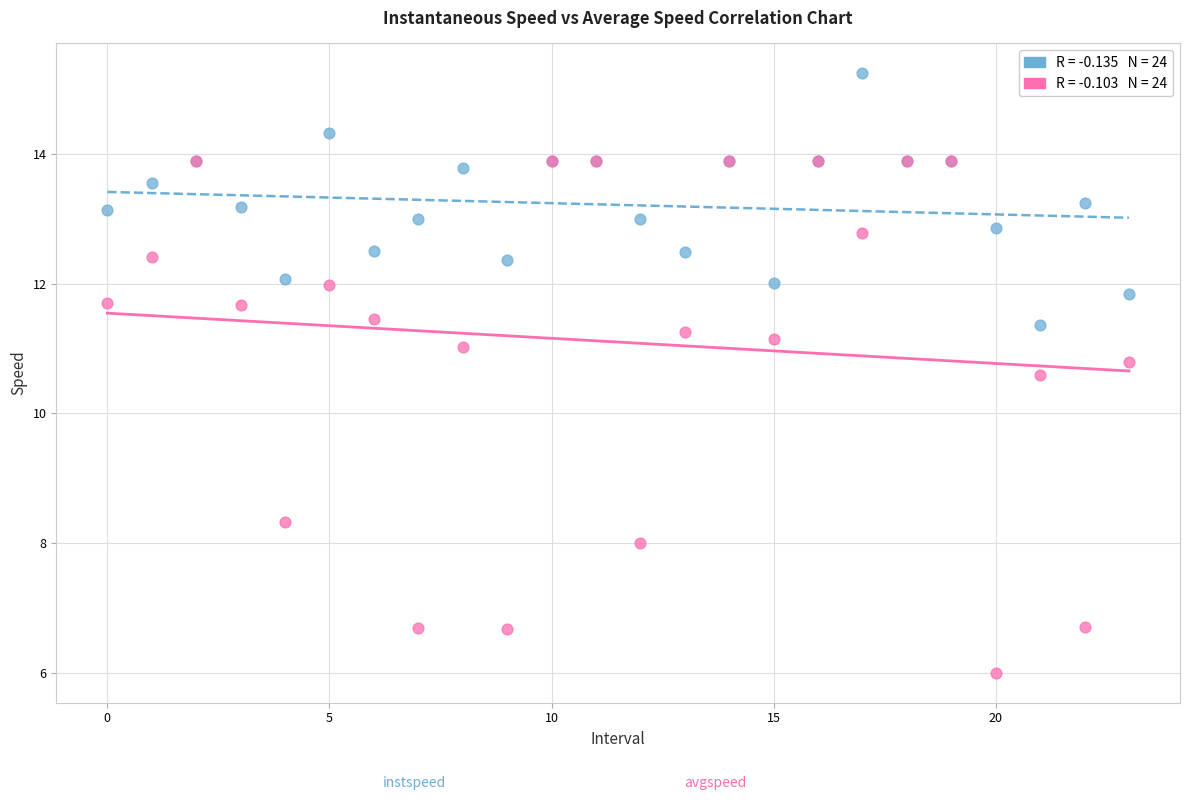

Across all series, what Y value is closest to 10?

10.6